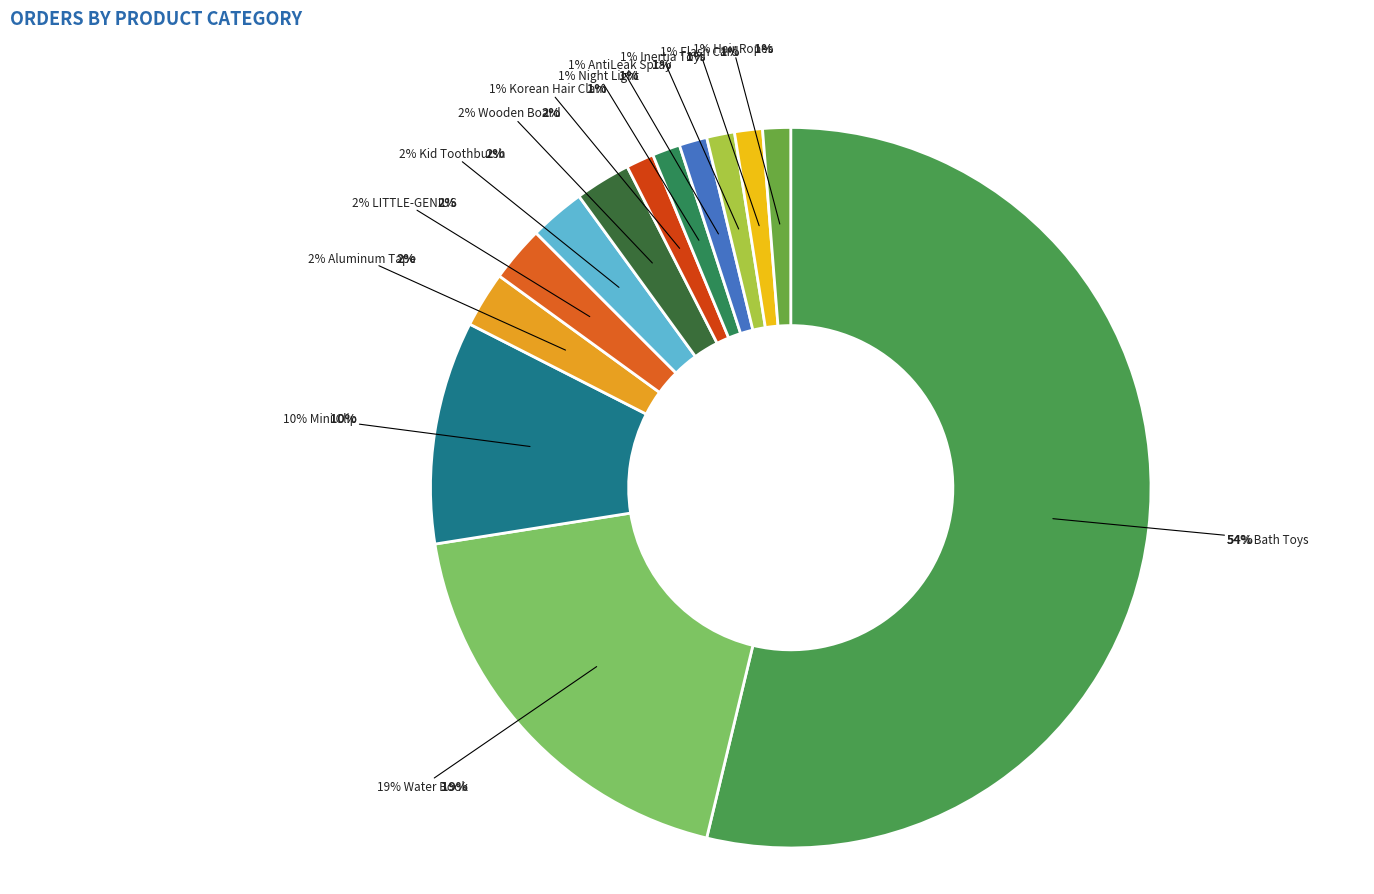

Does Inertia Toys account for over 50% of the chart?

No